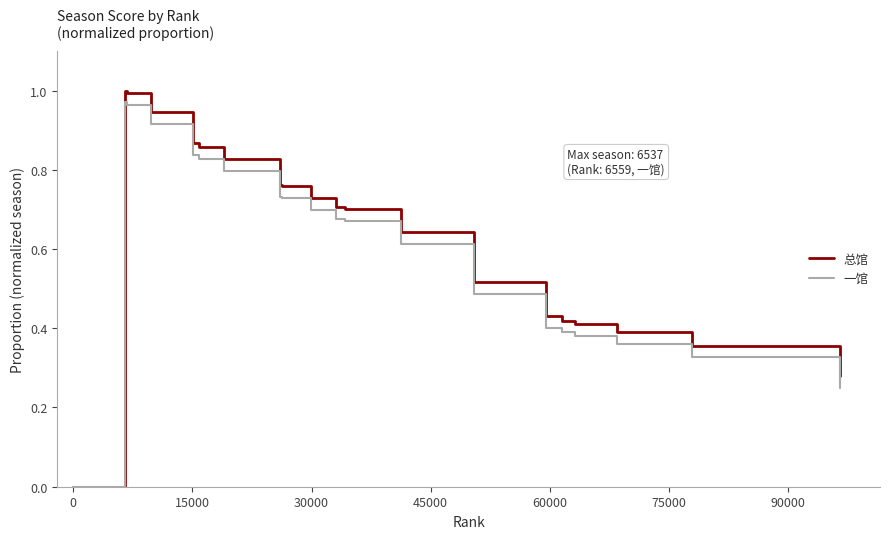

Which series has the widest spread of values?

总馆